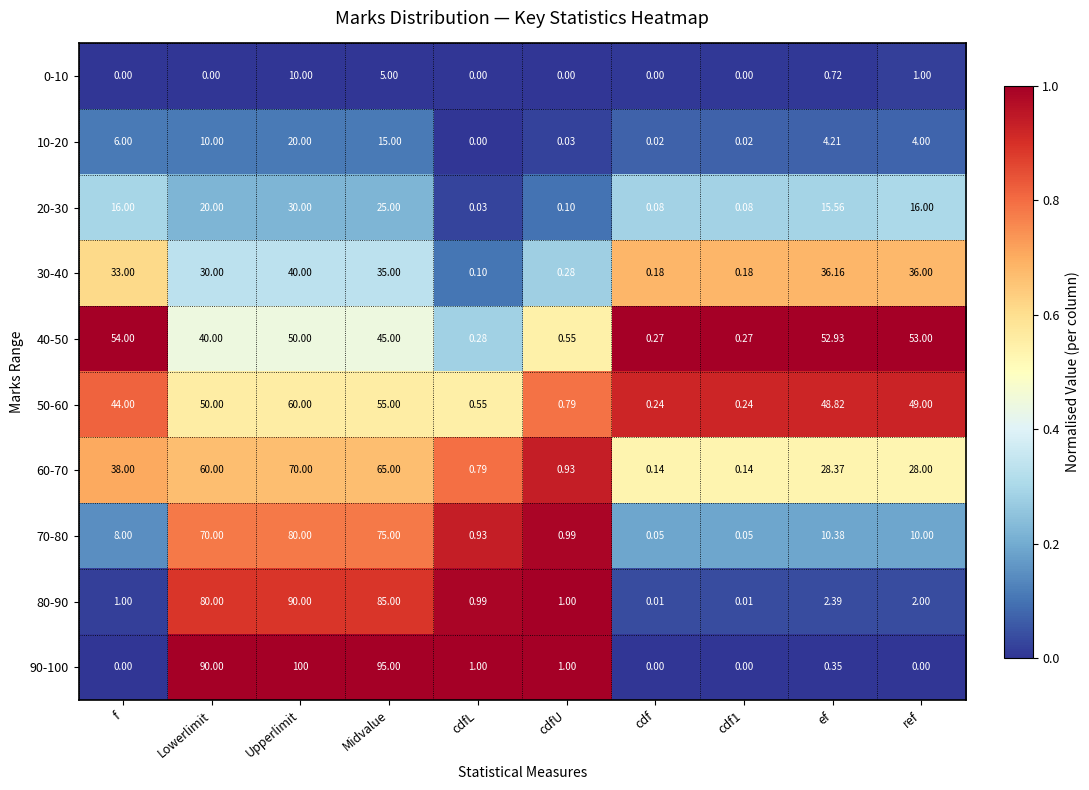

What is the greatest value displayed?

100.0